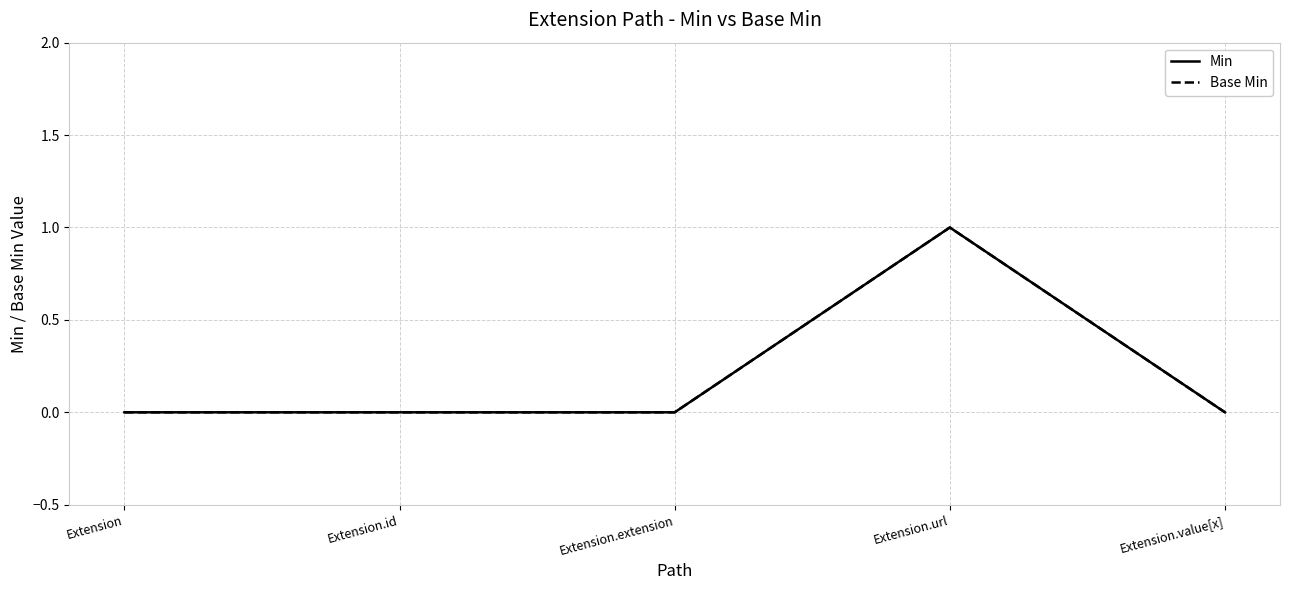

Which series has the largest range (max minus min)?

Min